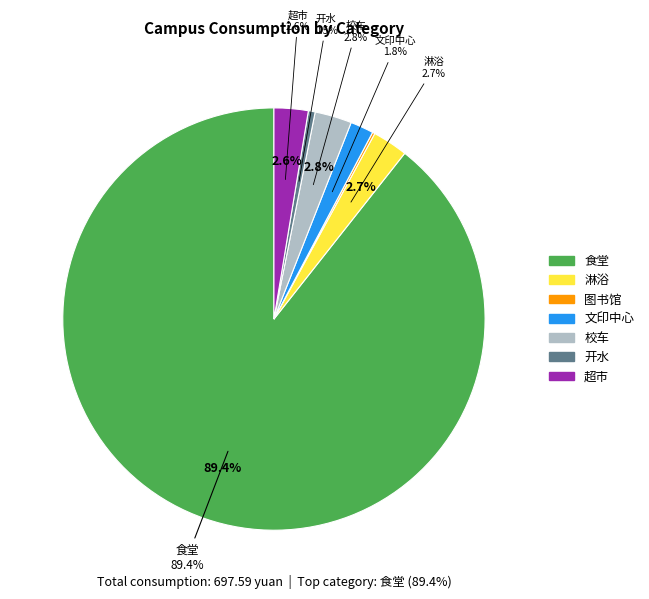

True or false: 淋浴 accounts for 3% of the total.

True